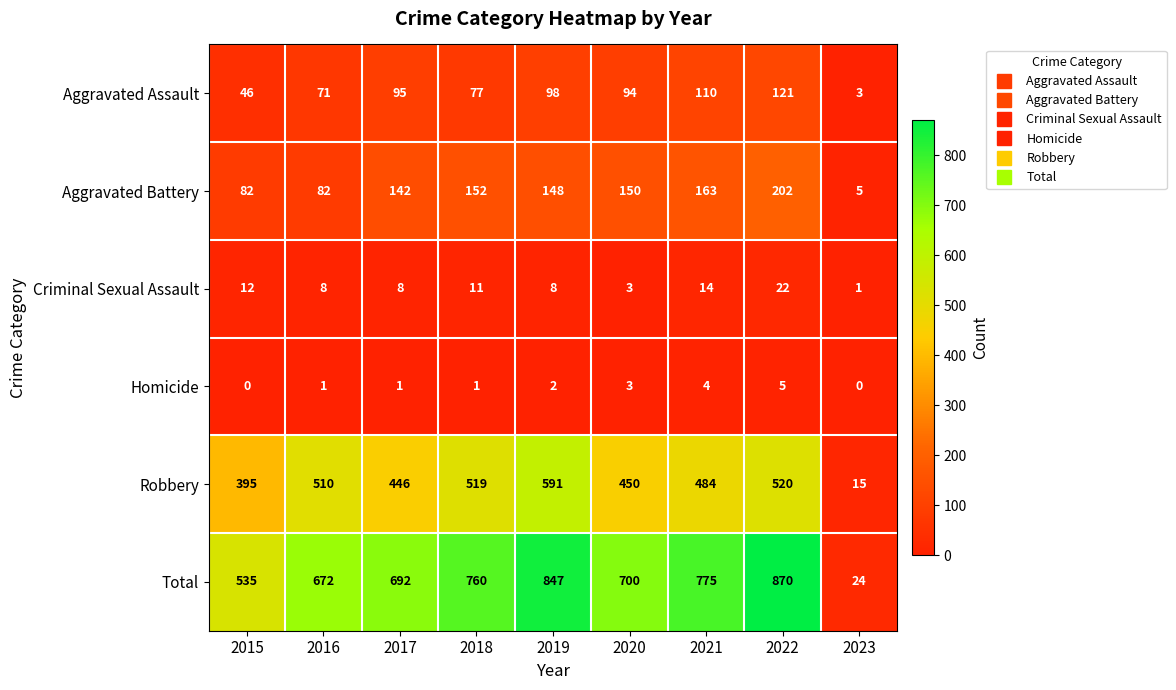

The Robbery series shows 972 at 2019. True or false?

False